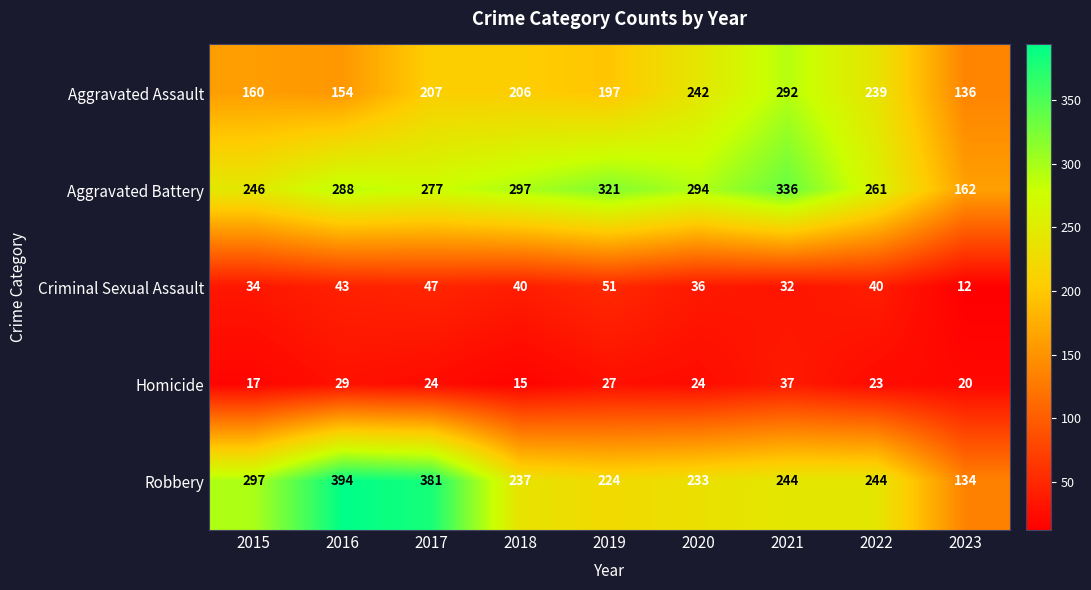

What is the total value across all series at 2023?

464